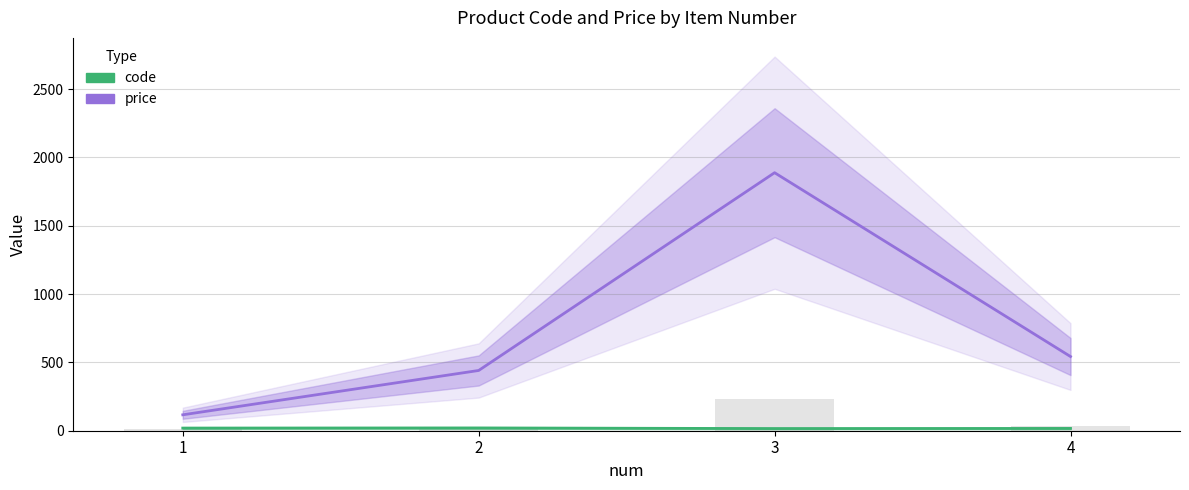

Which has a higher value, 2 or 4?

2